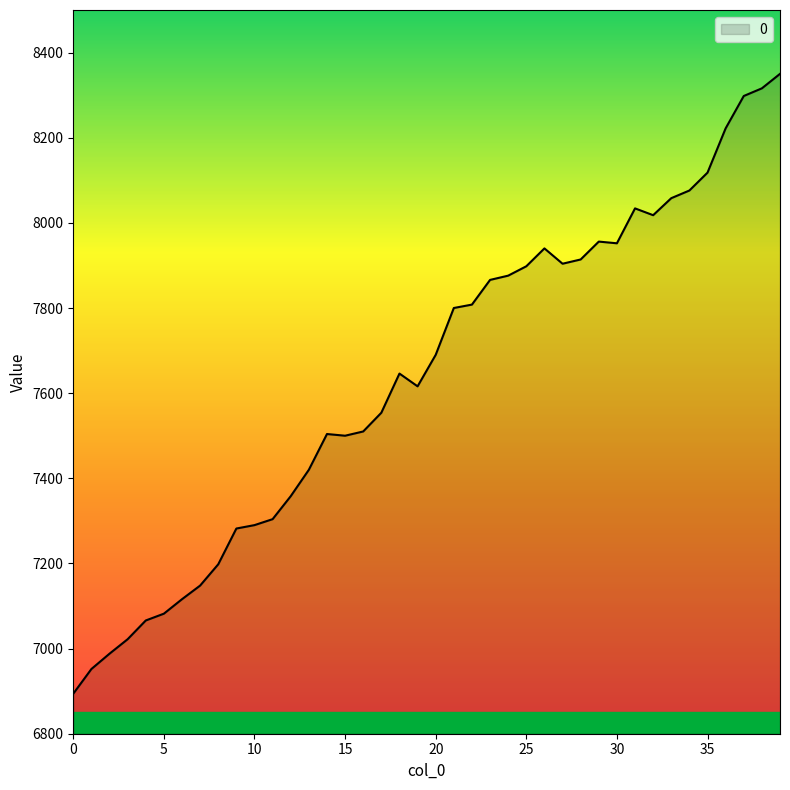

Does the chart have visible grid lines?

No